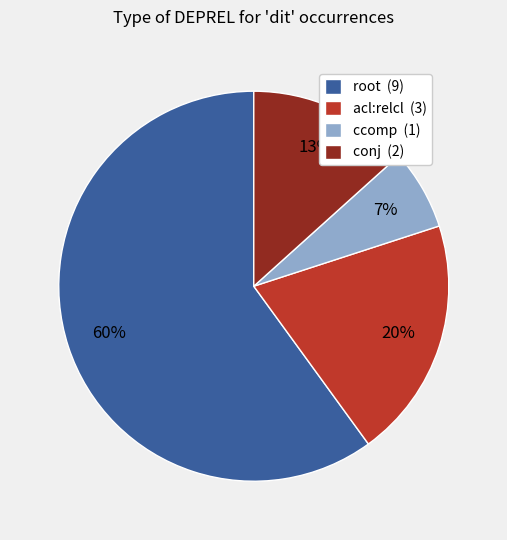

To the nearest percent, what portion does root (9) represent?

60%